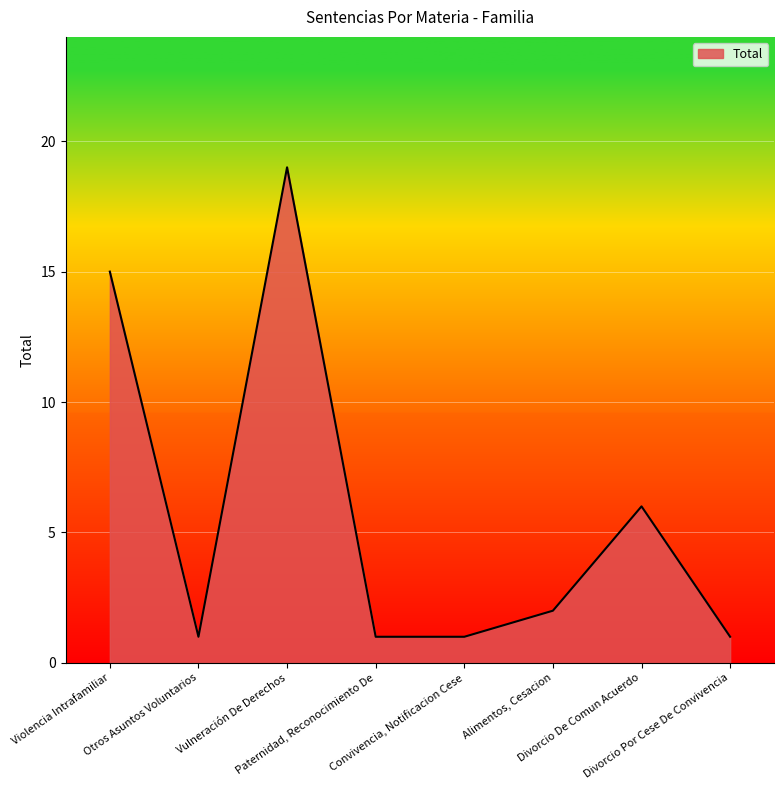

How many lines are shown in the chart?

1